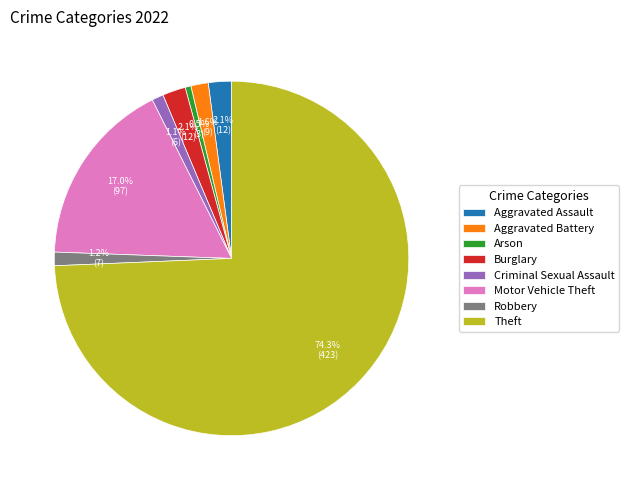

Between Theft and Aggravated Battery, which is larger?

Theft